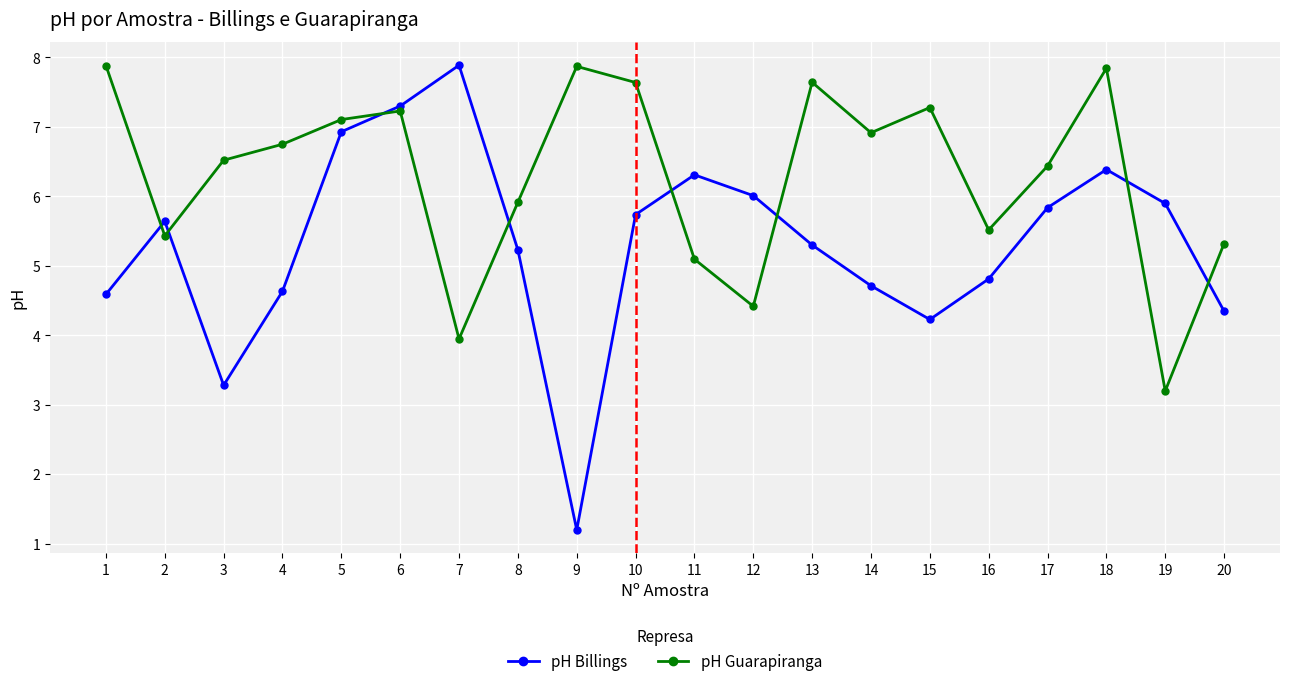

Between which two adjacent categories do pH Billings and pH Guarapiranga first intersect?

1 and 2